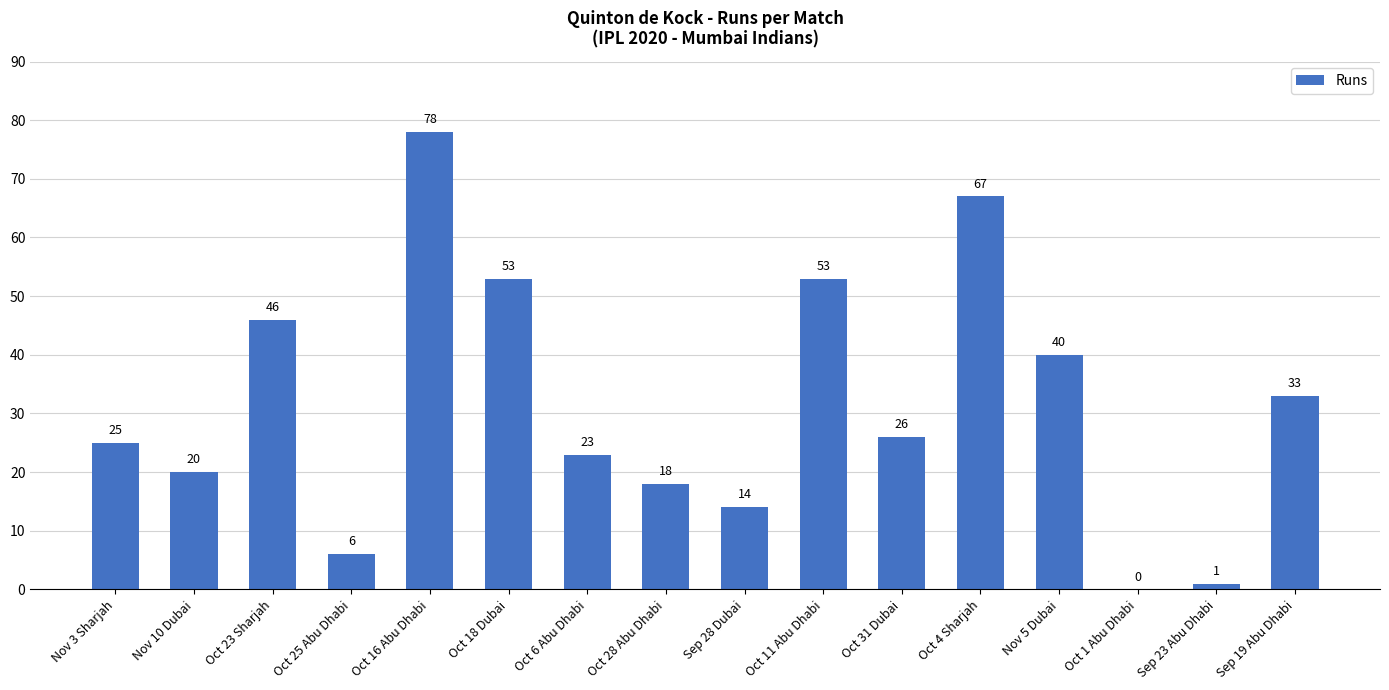

Approximately how many times larger is the value at Oct 6 Abu Dhabi compared to Oct 11 Abu Dhabi?

0.4